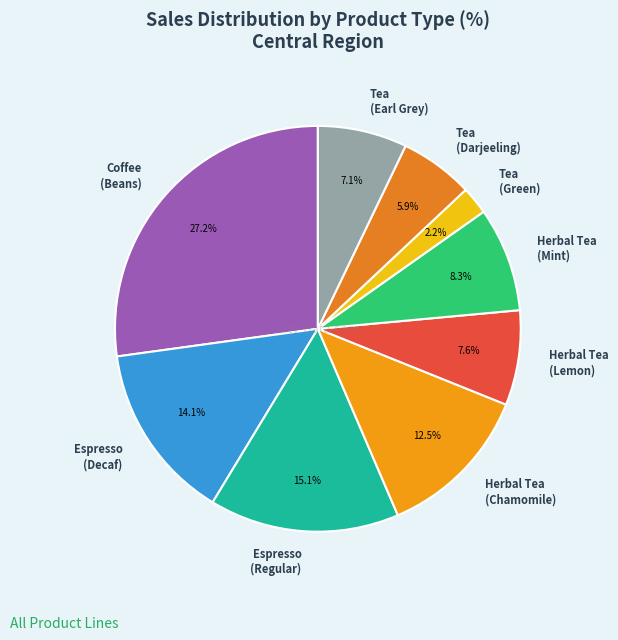

Is there a majority slice in this chart?

No